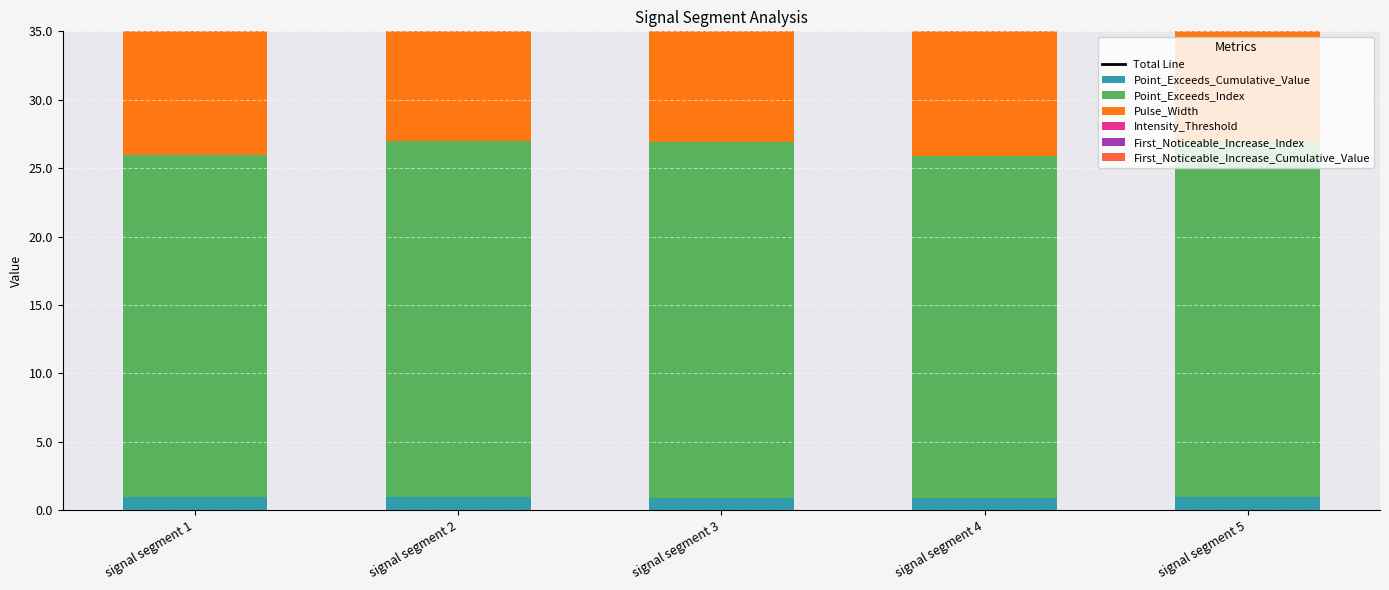

At which category is the sum across all series the highest?

signal segment 2